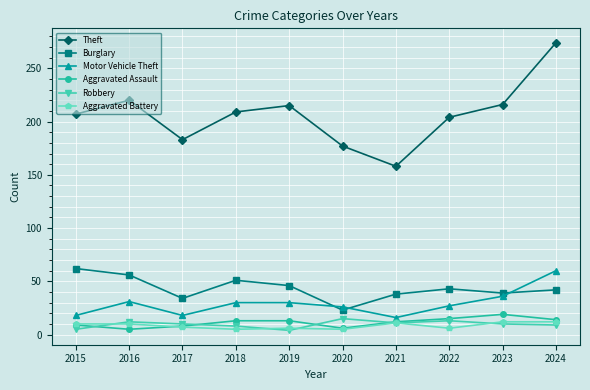

At how many categories does at least one series exceed 212?

4